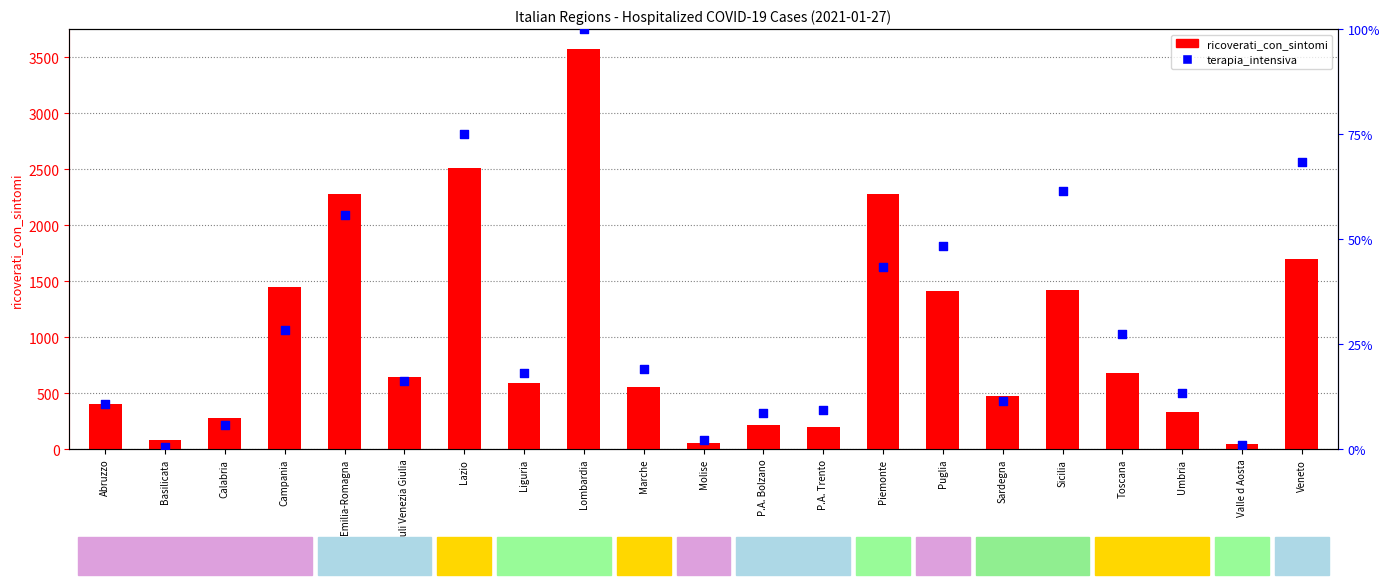

Is the value of terapia_intensiva at Calabria greater than the value of ricoverati_con_sintomi at Piemonte?

No